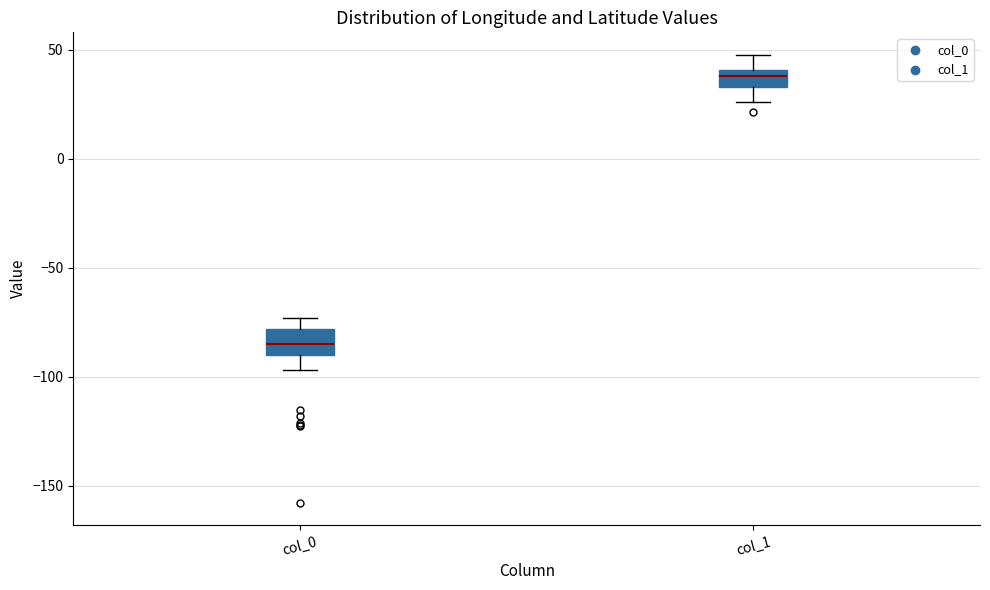

Reading left to right, transcribe this box plot: for each box, give where its median line is, the range the box spans, and where its two whiskers end, as read against the y-axis. The values are not printed on the chart, so give them approximately, as read against the axis.

col_0: median -85, box -90 to -80, whiskers -95 to -75
col_1: median 40 (inside the box), box 35 to 40, whiskers 25 to 50